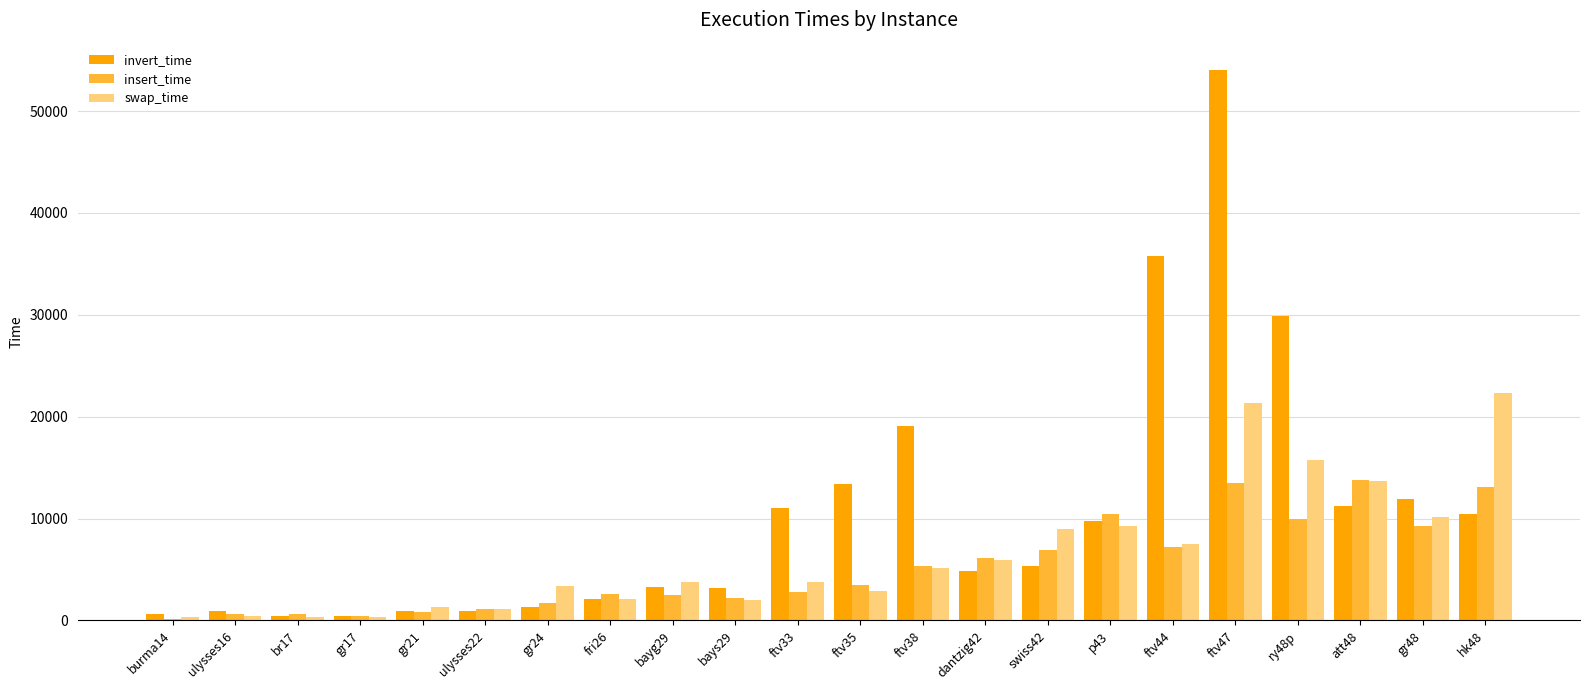

Which series has the widest spread of values?

invert_time